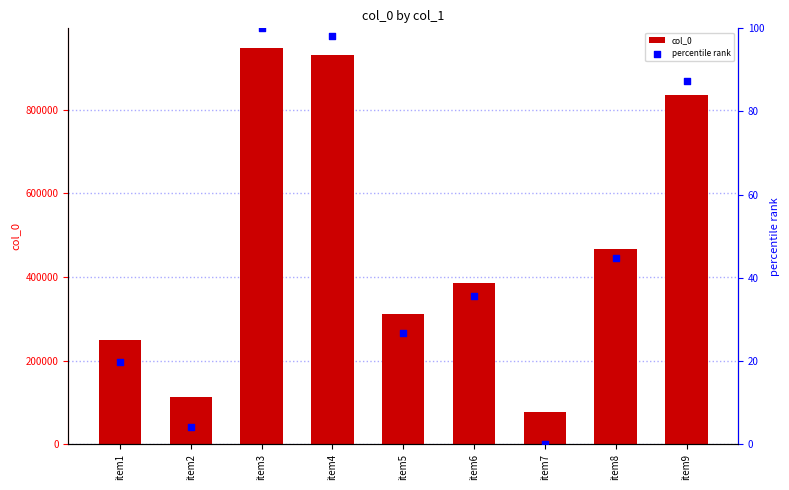

Which series reaches the minimum Y coordinate?

percentile rank